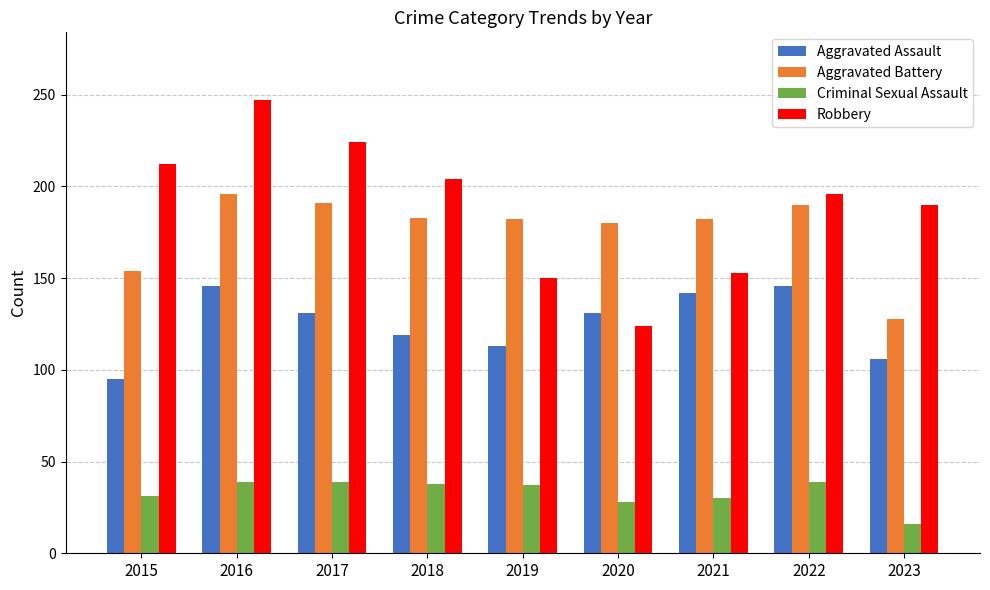

The Aggravated Battery series shows 182 at 2019. True or false?

True